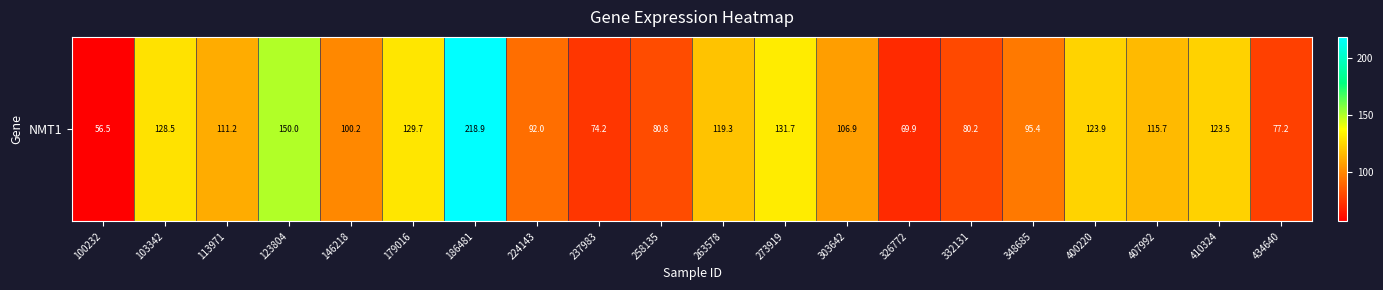

What is the approximate value at 263578?

119.3